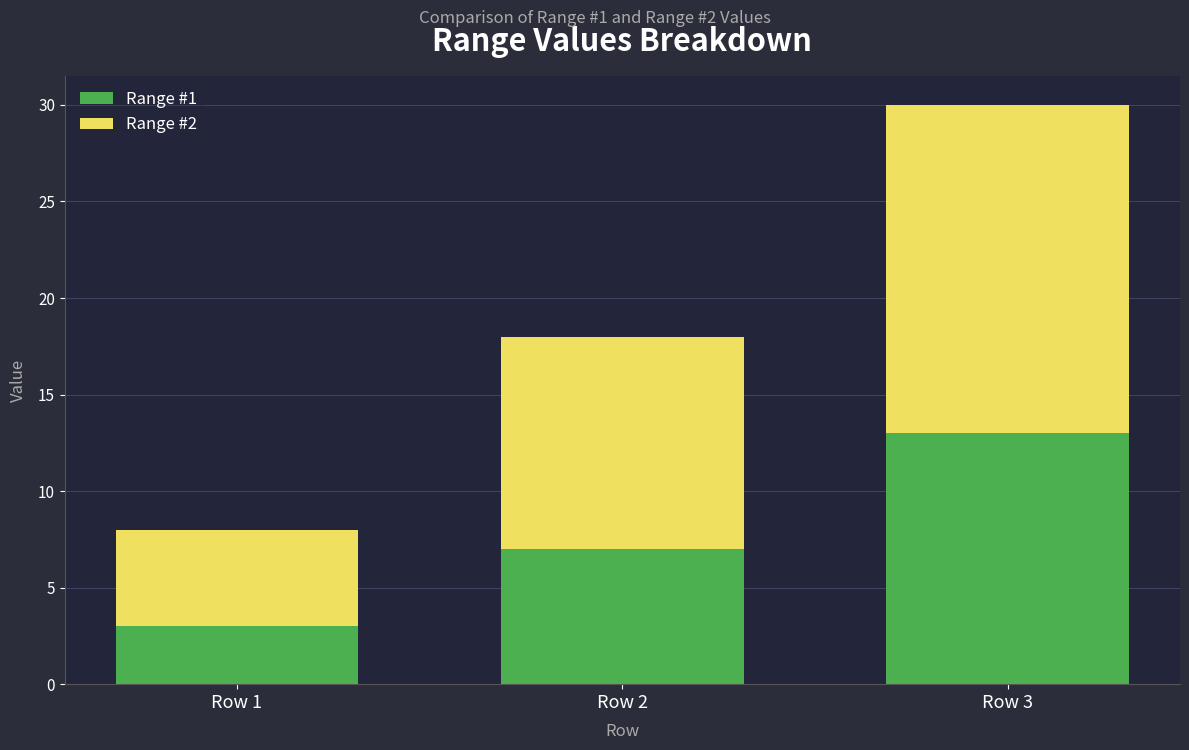

What is the approximate value of Range #1 at Row 3?

13